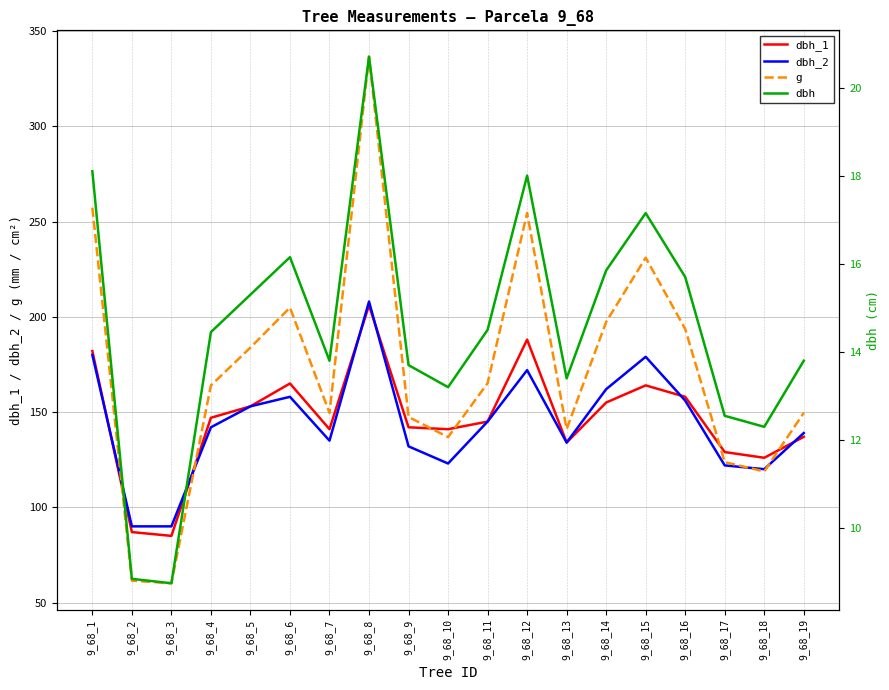

Reading left to right, what are all the values shown in this chart?

dbh_1: 182.0	87.0	85.0	147.0	153.0	165.0	141.0	206.0	142.0	141.0	145.0	188.0	134.0	155.0	164.0	158.0	129.0	126.0	137.0
dbh_2: 180.0	90.0	90.0	142.0	153.0	158.0	135.0	208.0	132.0	123.0	145.0	172.0	134.0	162.0	179.0	156.0	122.0	120.0	139.0
g: 257.3	61.5	60.1	164.0	183.8	204.8	149.6	336.5	147.4	136.8	165.1	254.5	141.0	197.3	231.0	193.6	123.7	118.8	149.6
dbh: 18.1	8.8	8.8	14.4	15.3	16.1	13.8	20.7	13.7	13.2	14.5	18.0	13.4	15.8	17.1	15.7	12.6	12.3	13.8